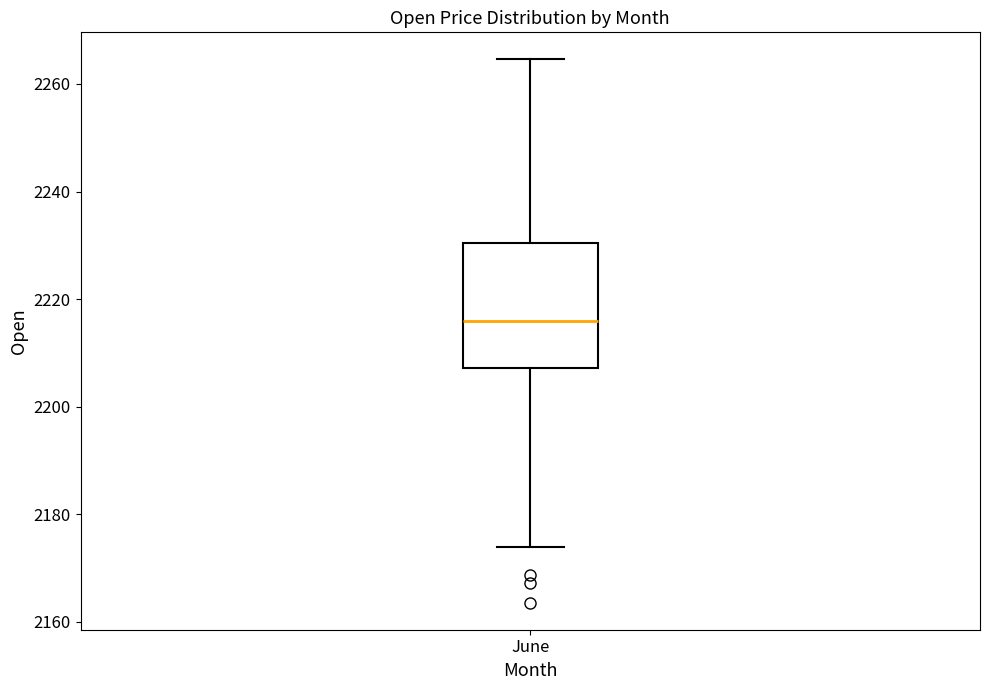

Where does the upper whisker of the box for June end on the y-axis? The values are not printed on the chart, so give them approximately, as read against the axis.

2264